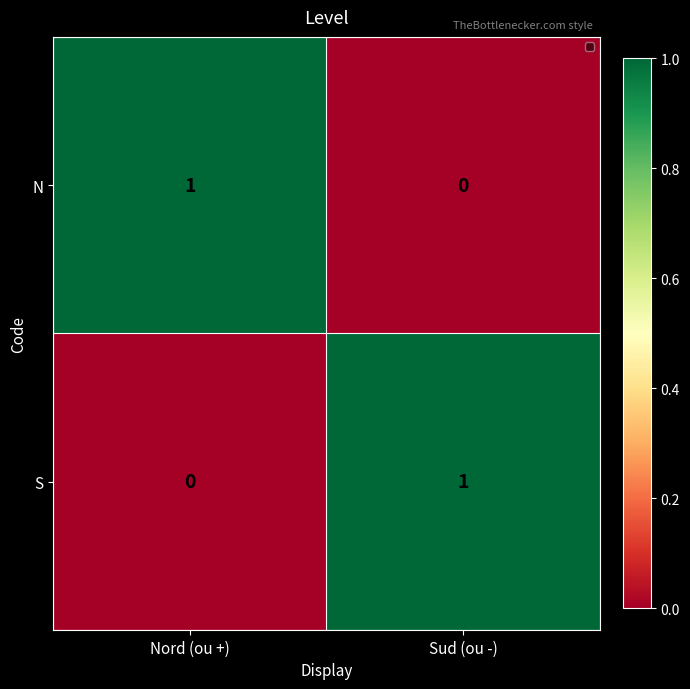

Reading left to right, transcribe all the data shown in this chart.

N: 1	0
S: 0	1